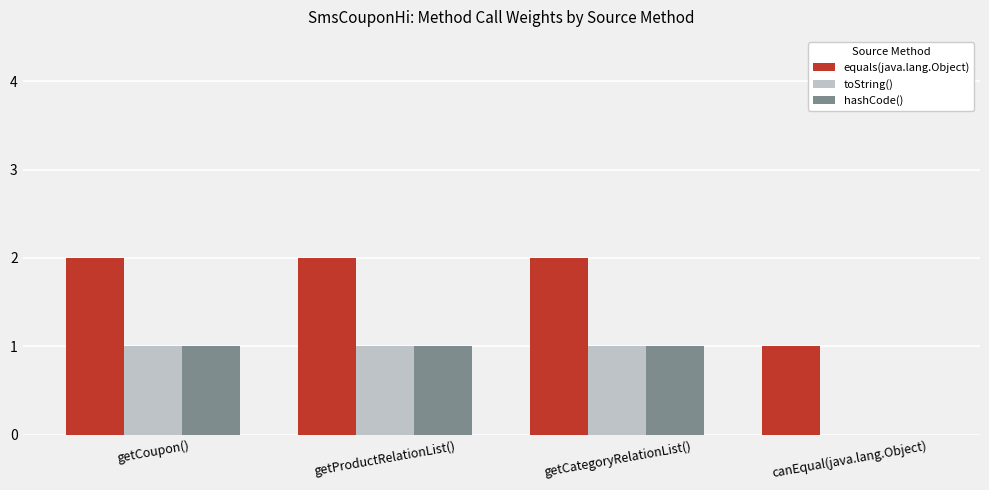

True or false: toString() has a value of 1 at getCoupon().

True